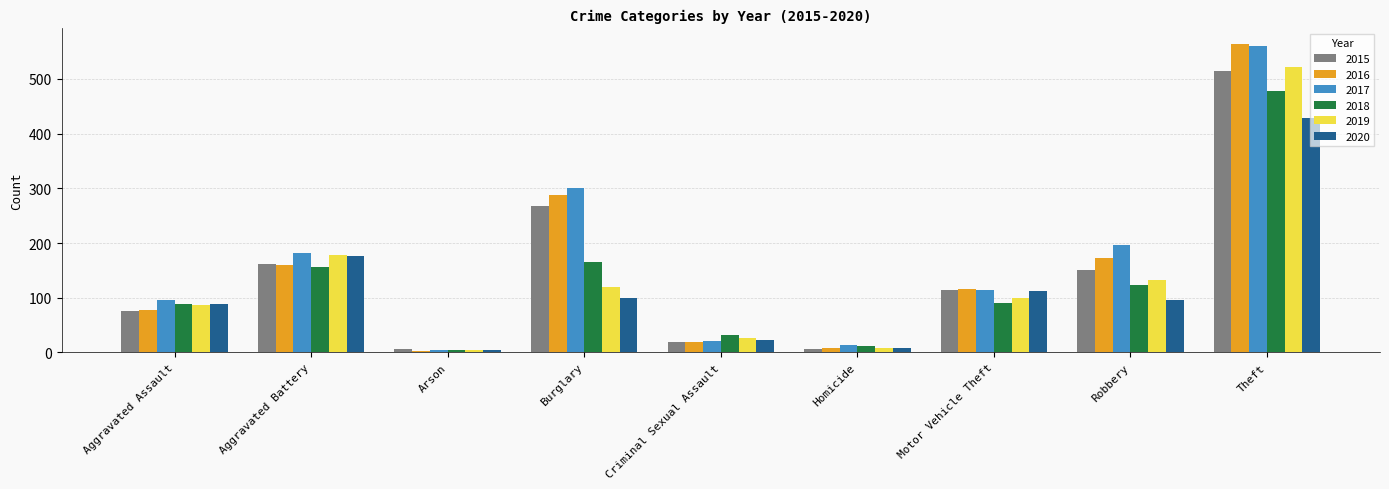

What is the value of the 2020 bar at the 6th from the left?

9